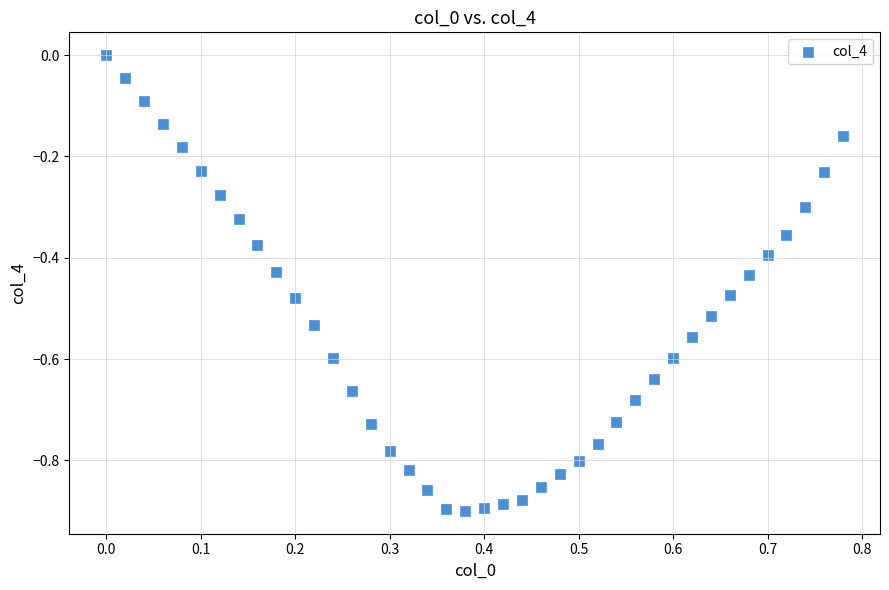

What is the range of Y values (max minus min)?

0.9